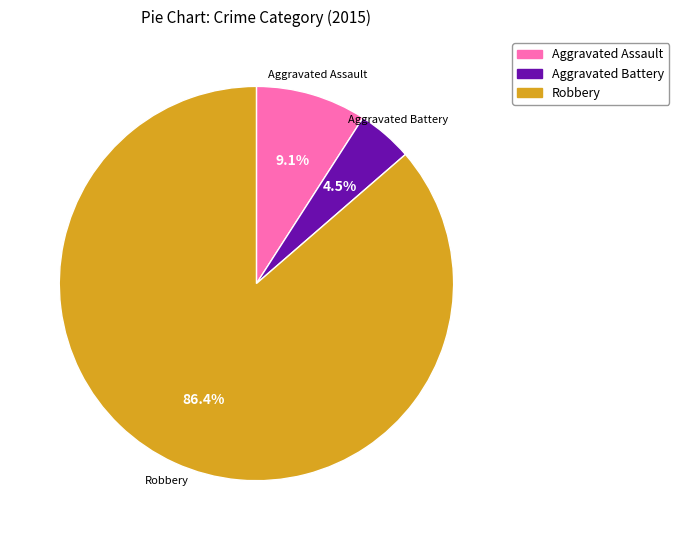

Is there a majority slice in this chart?

Yes